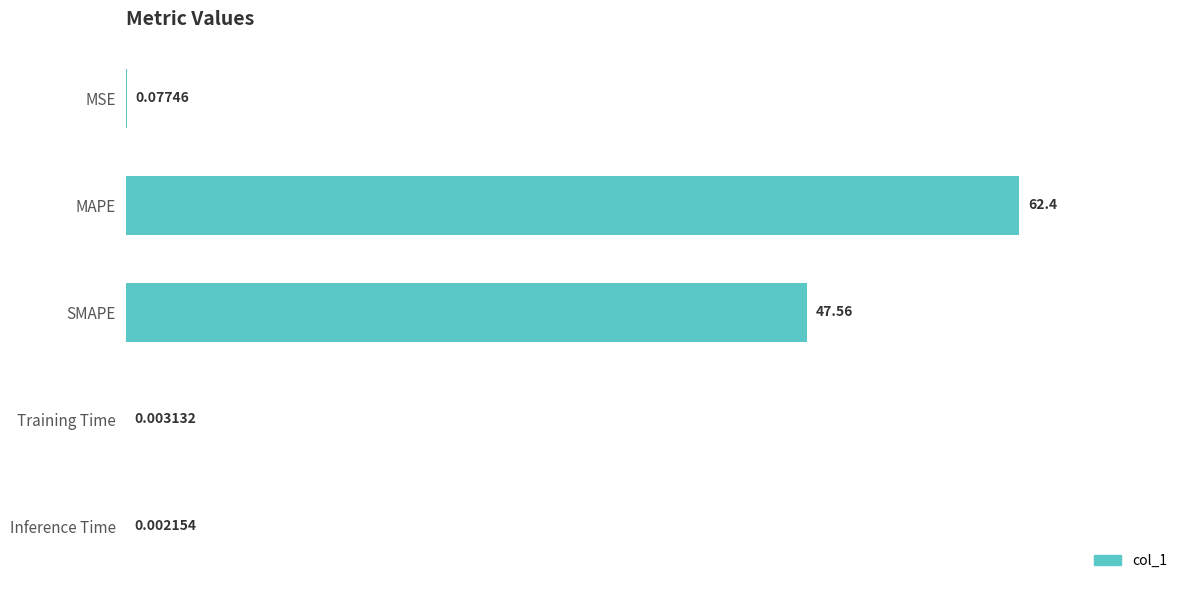

What is the sum of all values?

110.0